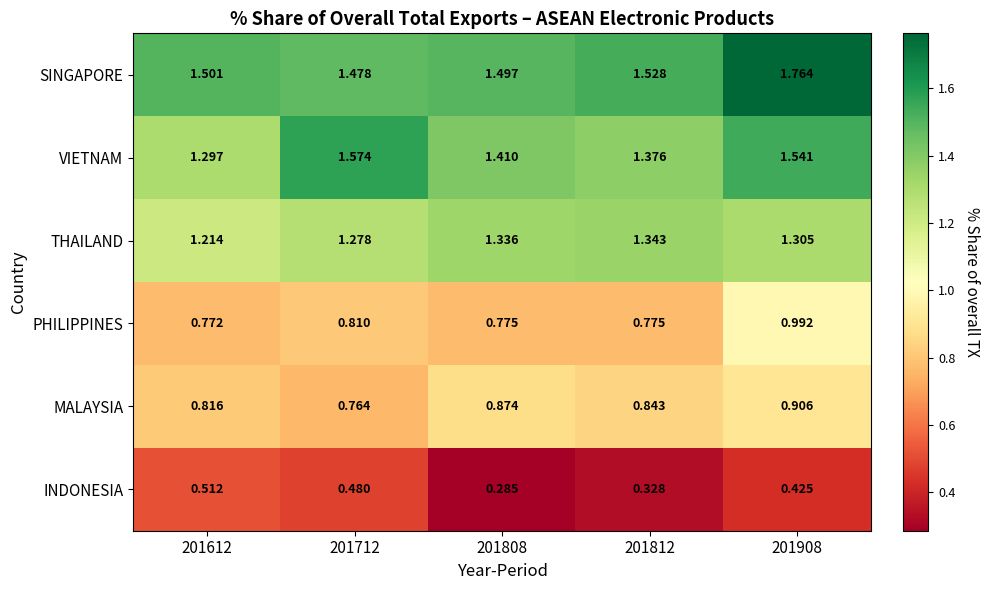

List the series in order of their peak value, highest first.

SINGAPORE, VIETNAM, THAILAND, PHILIPPINES, MALAYSIA, INDONESIA